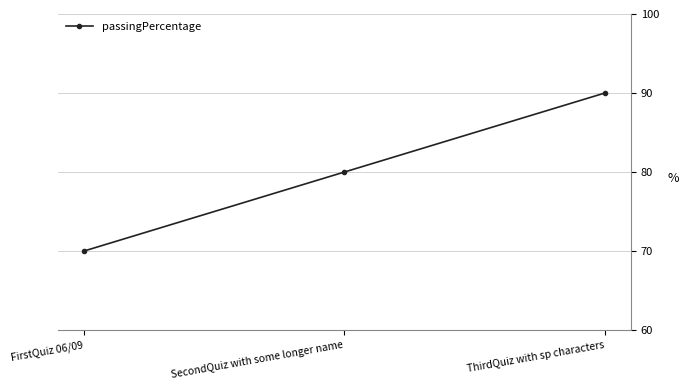

What is the maximum value shown in the chart?

90